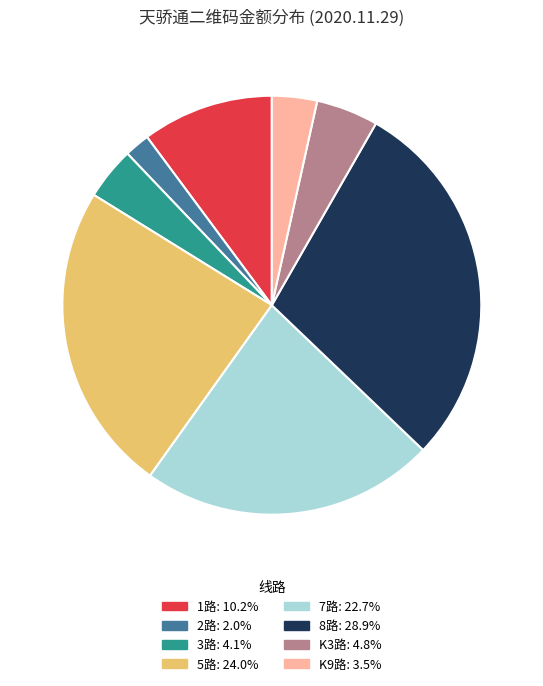

Is there any slice that represents more than half of the pie?

No